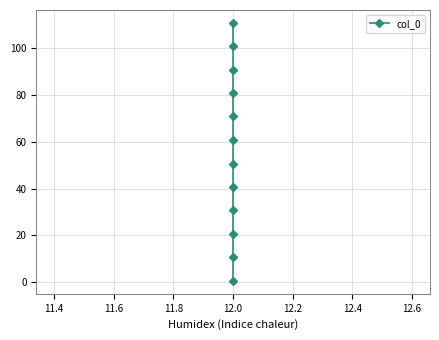

How many lines are shown in the chart?

1